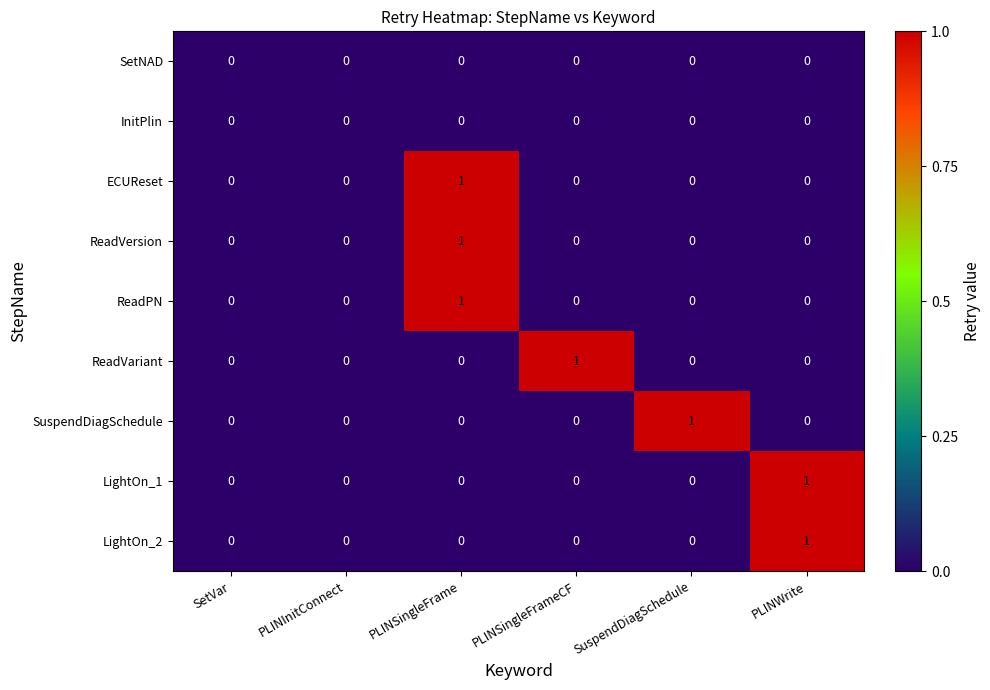

The value of ReadVersion at SuspendDiagSchedule is 0. True or false?

True